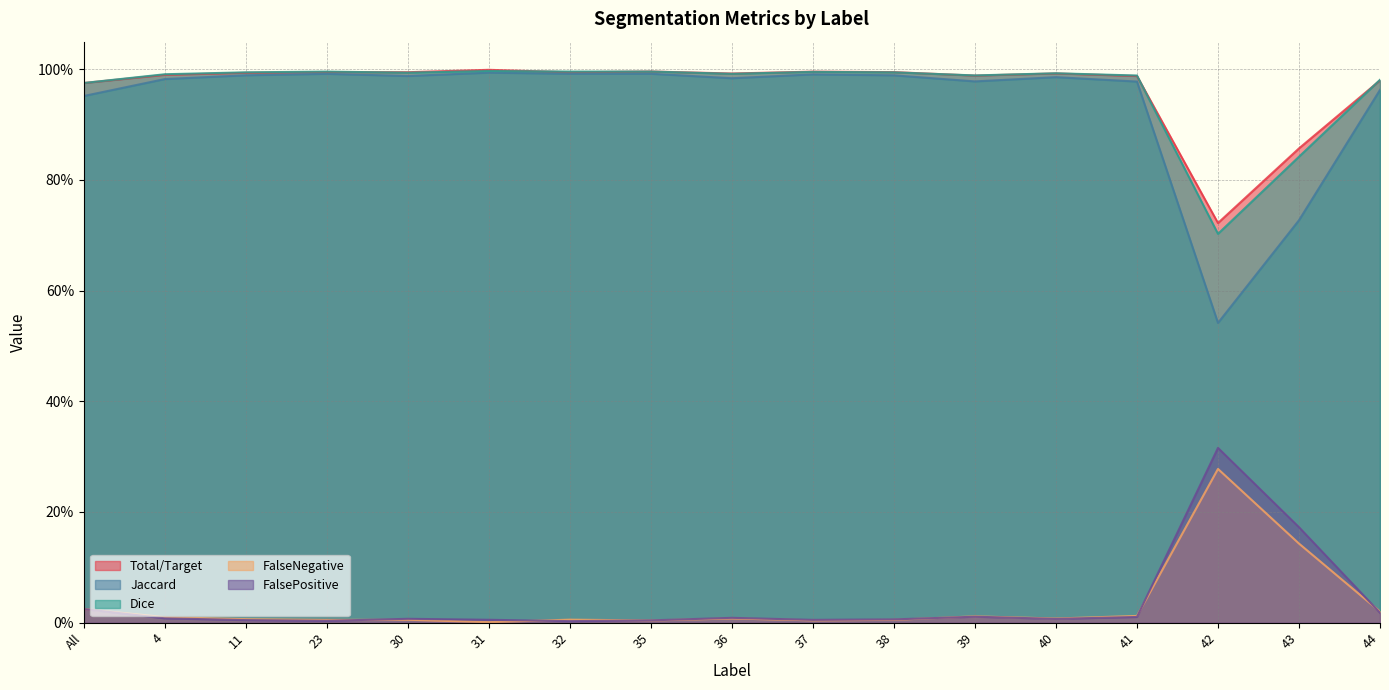

True or false: Dice and FalsePositive cross at least once.

False